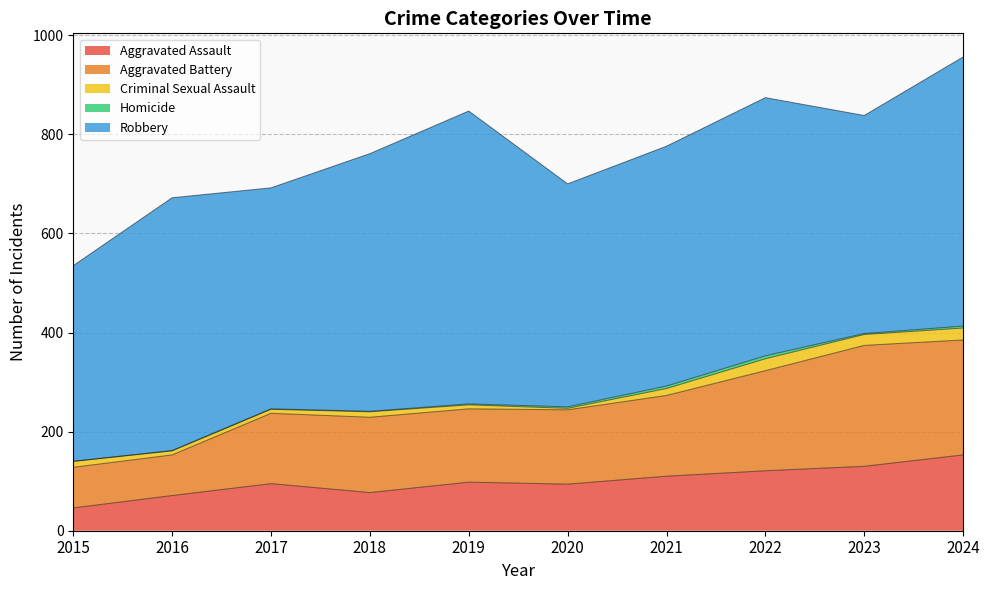

How many interior local valleys does the Homicide series have?

1